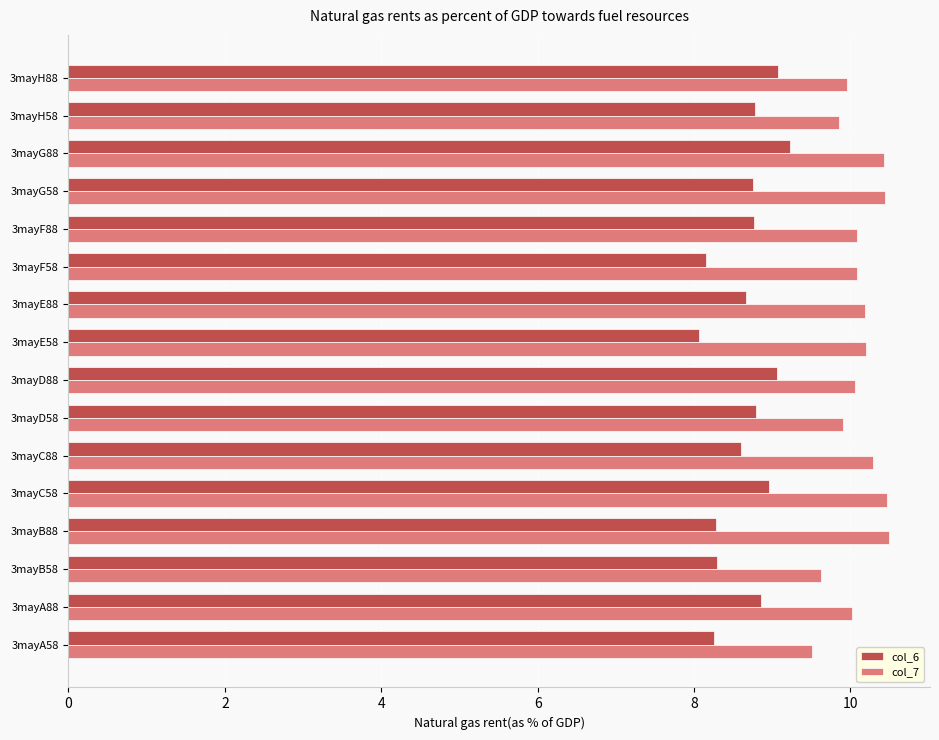

Rank the series at 3mayG88 from highest to lowest value.

col_7, col_6